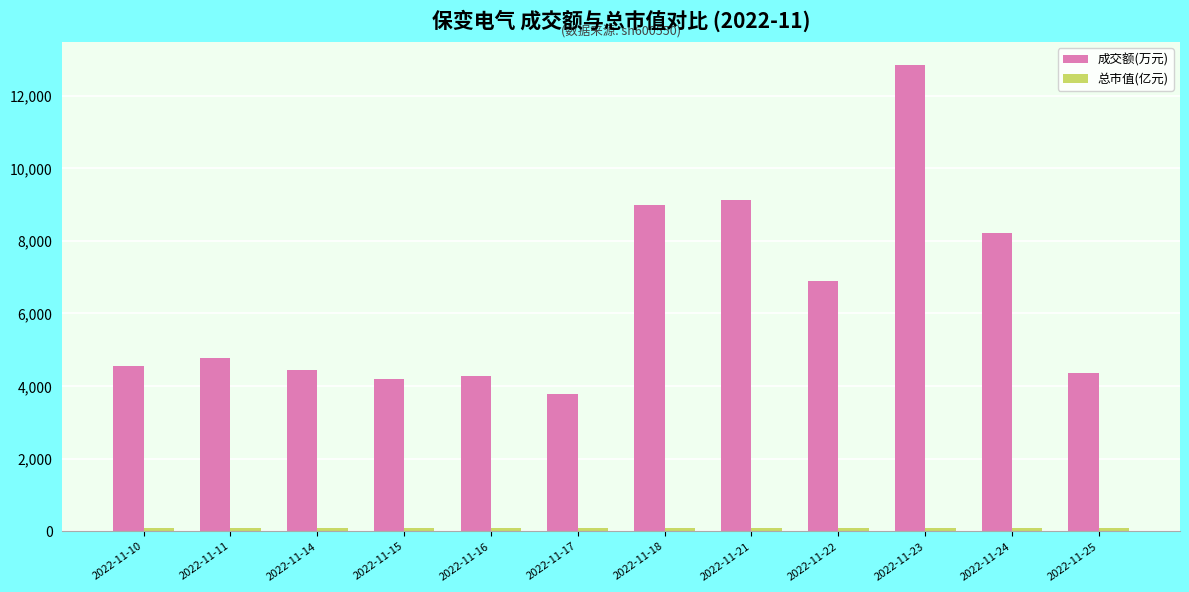

What is the average value of the 成交额(万元) series?

6373.4